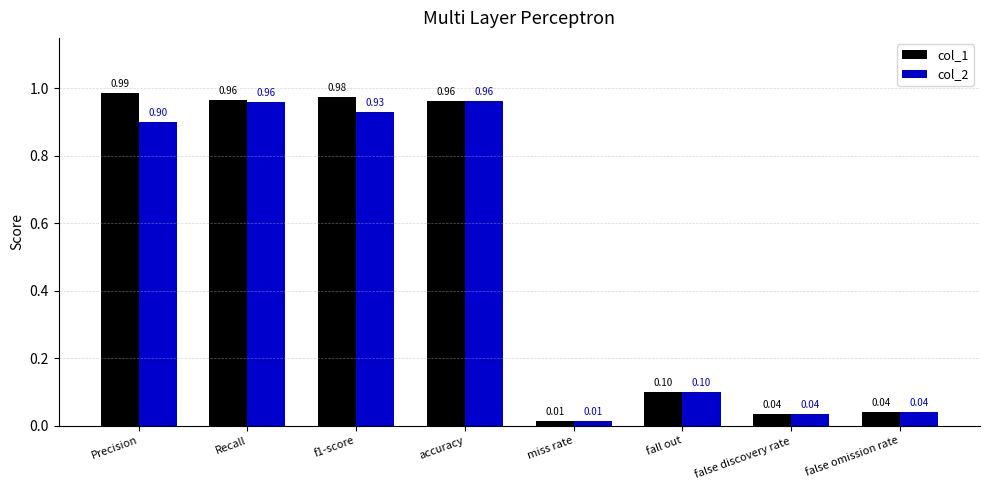

What is the sum of all col_1 values?

4.1